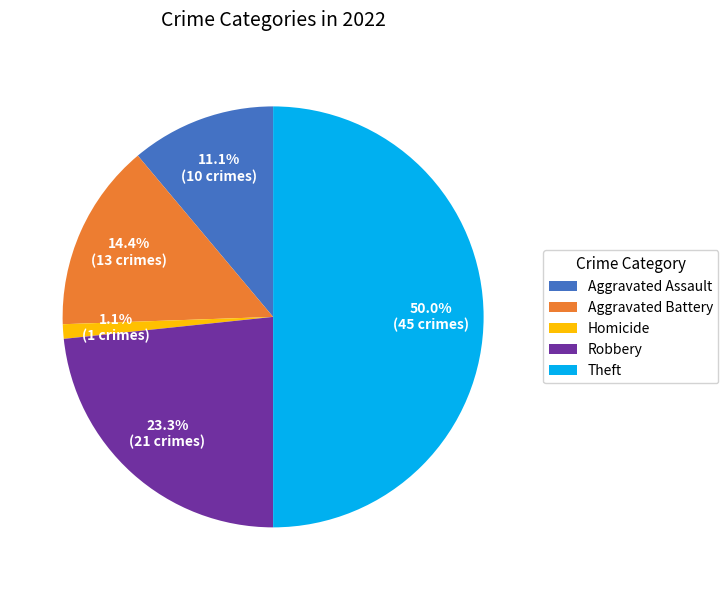

How many segments does this pie chart have?

5